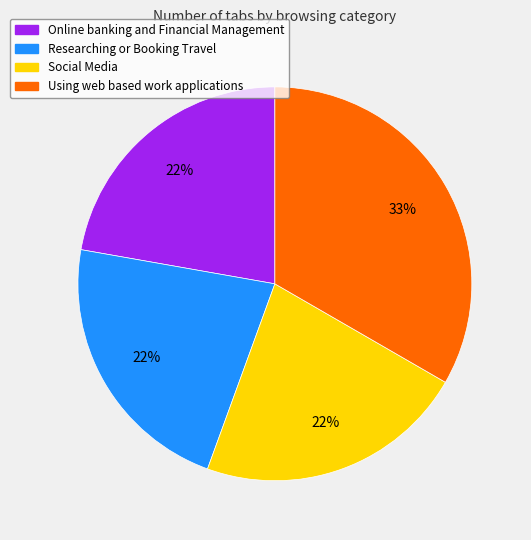

To the nearest percent, what is the difference between the Using web based work applications and Social Media slice percentages?

11%